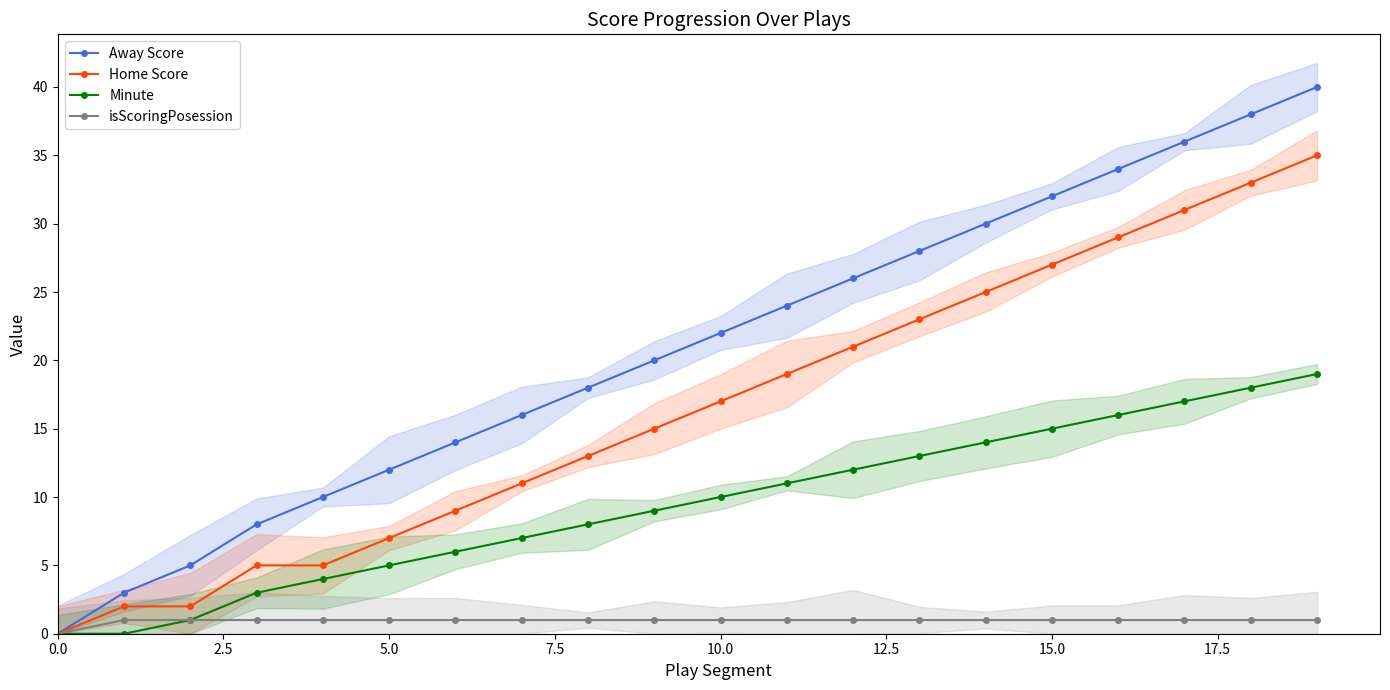

True or false: Away Score and isScoringPosession cross at least once.

False